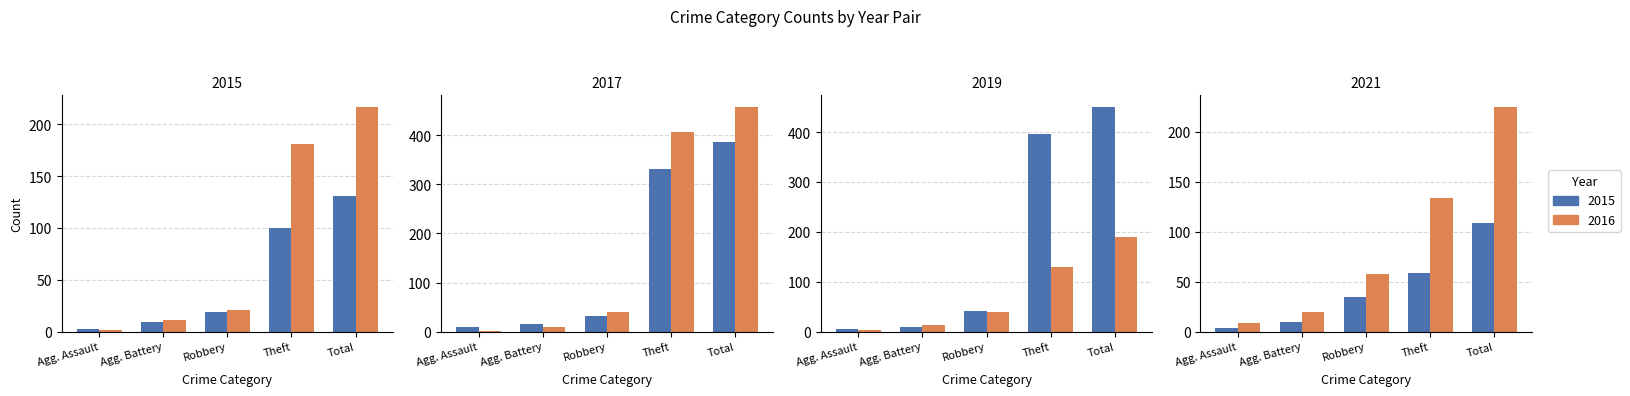

At which label does 2019 reach its peak?

Total